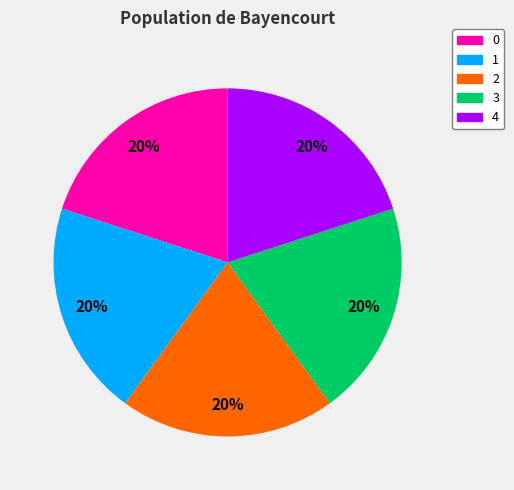

How many segments does this pie chart have?

5